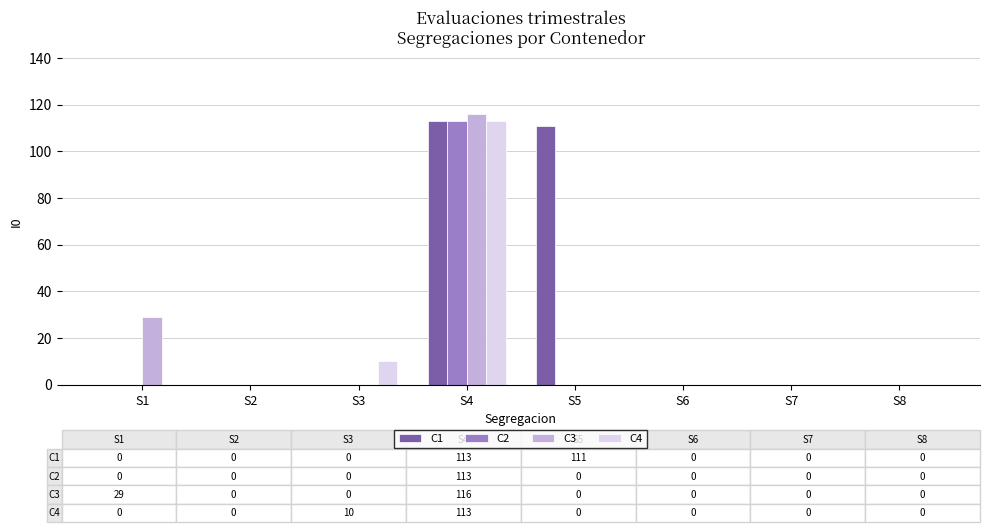

The value of C1 at S2 is 0. True or false?

True